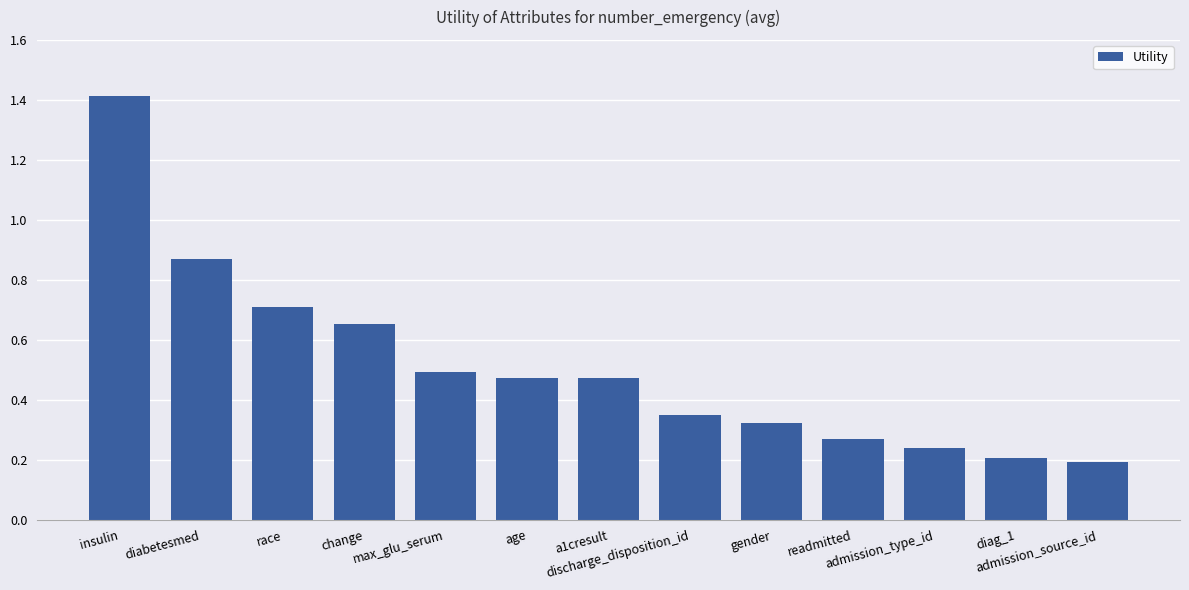

Which has a higher value, race or age?

race